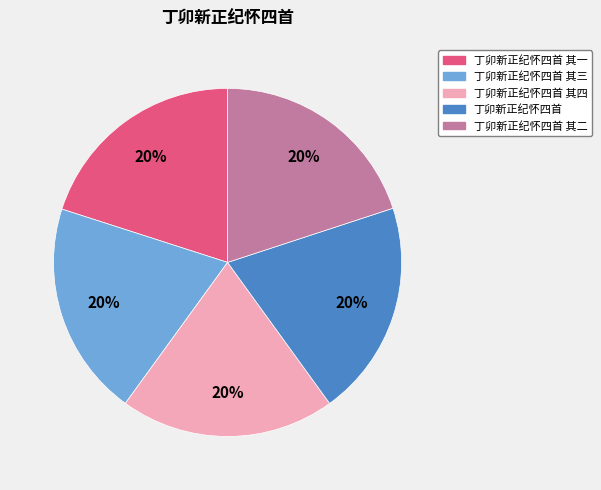

Count the number of slices in the pie.

5